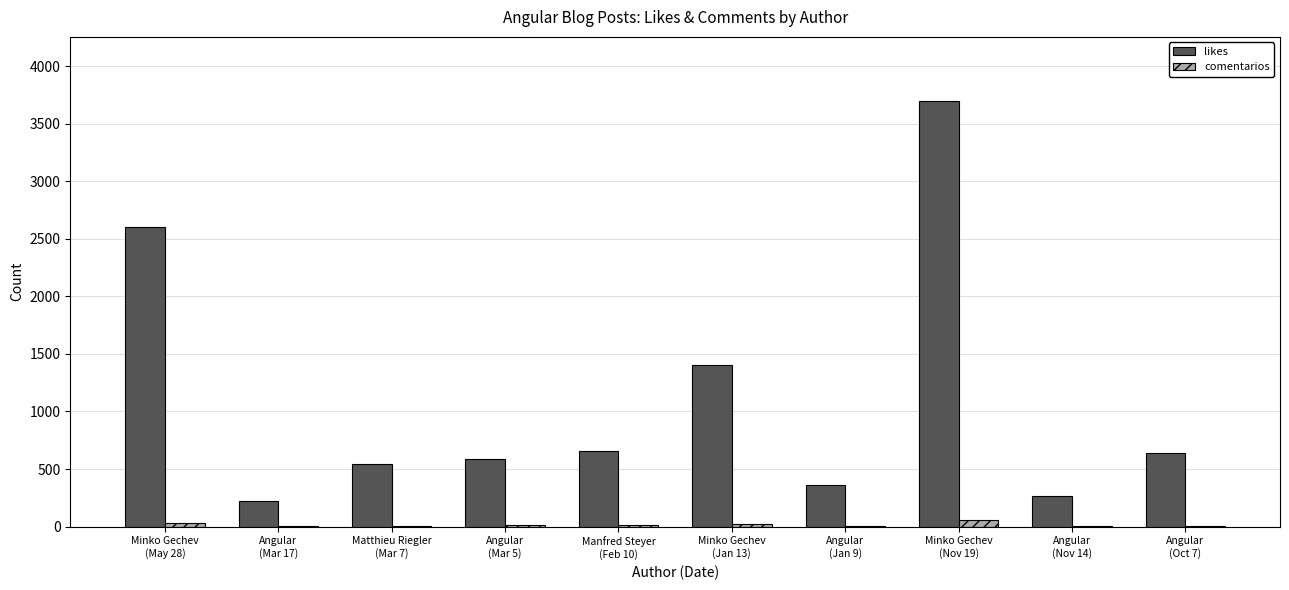

What is the sum of all likes values?

10981